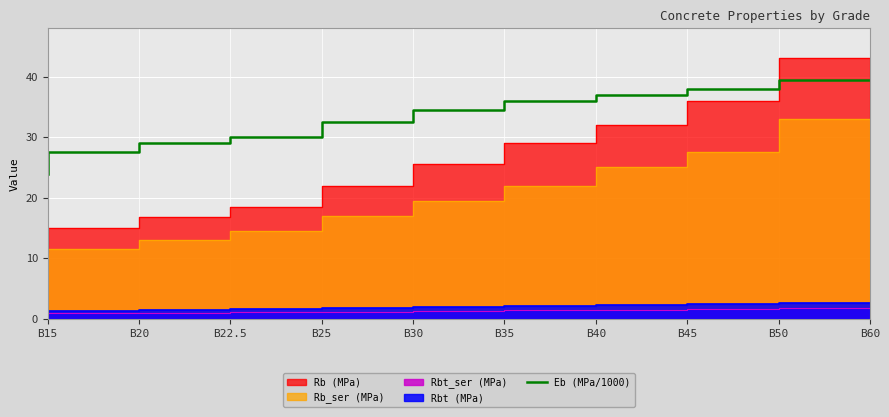

At which label does Eb (MPa/1000) reach its minimum?

B15